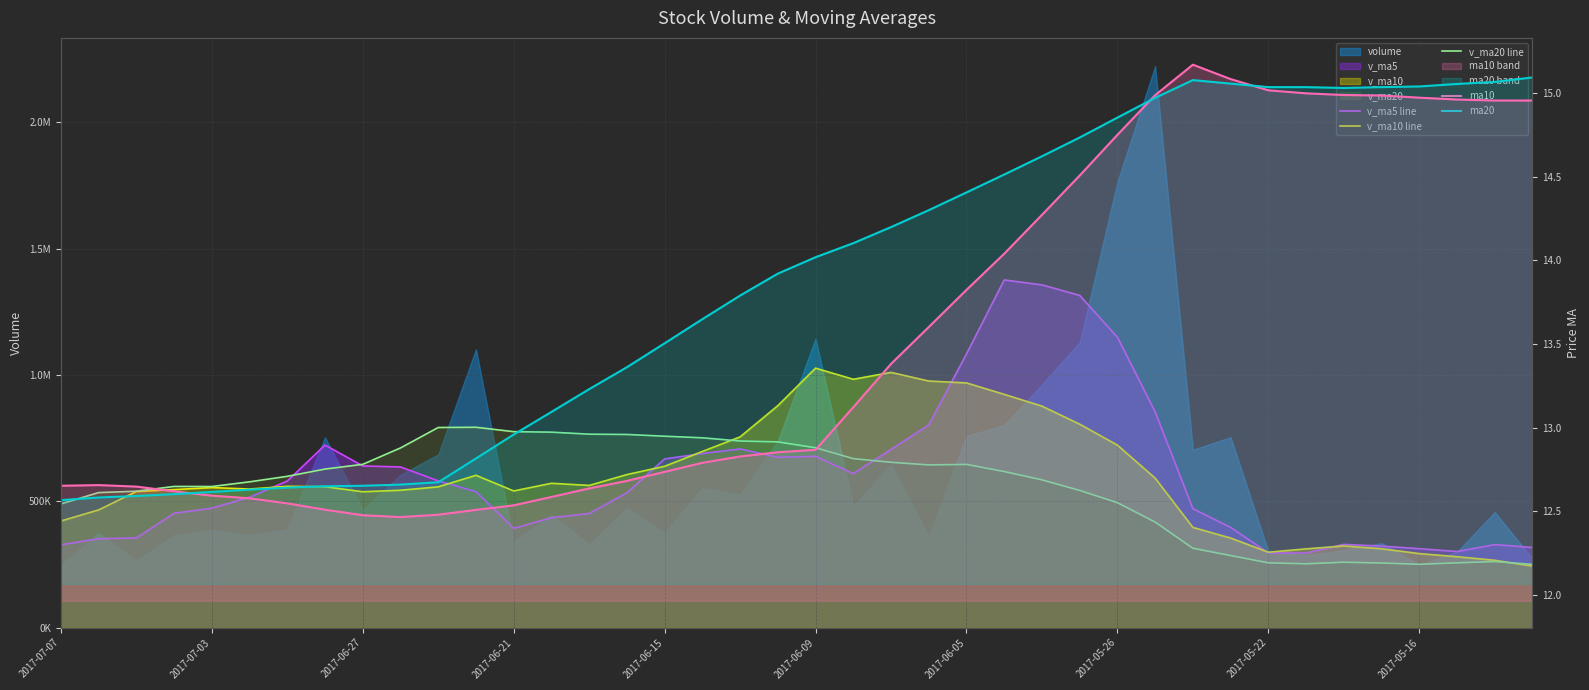

Which category has the lowest value across all series?

2017-05-16